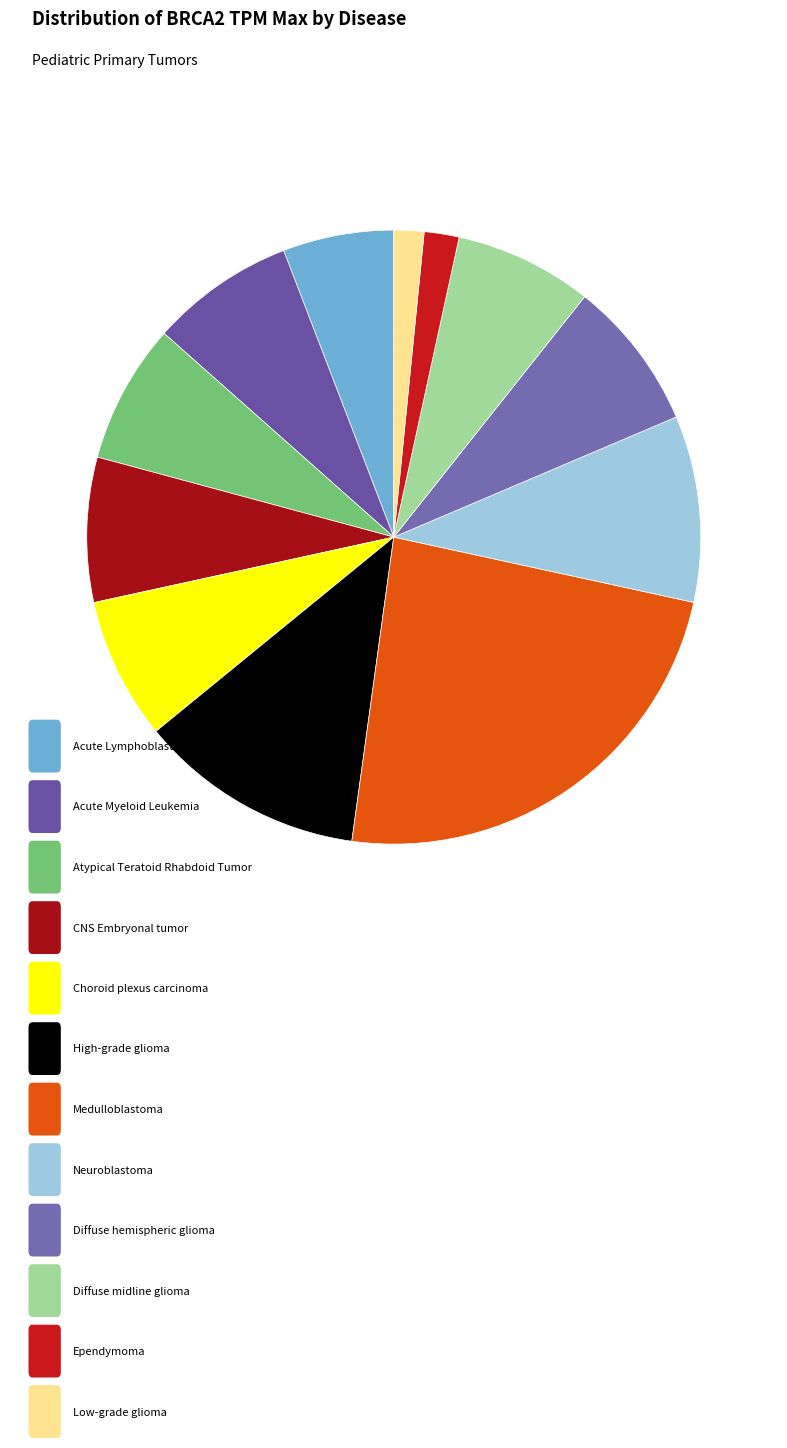

Count the number of slices in the pie.

12